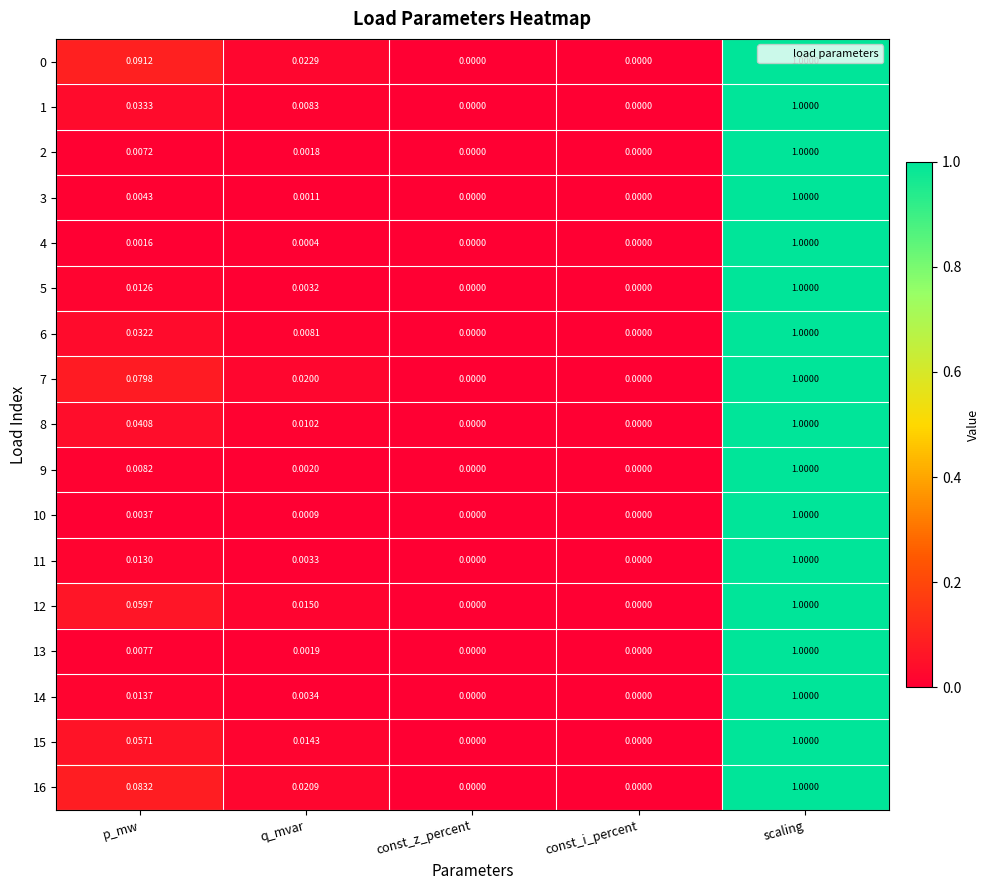

Is the value of 0 at const_z_percent greater than the value of 12 at q_mvar?

No